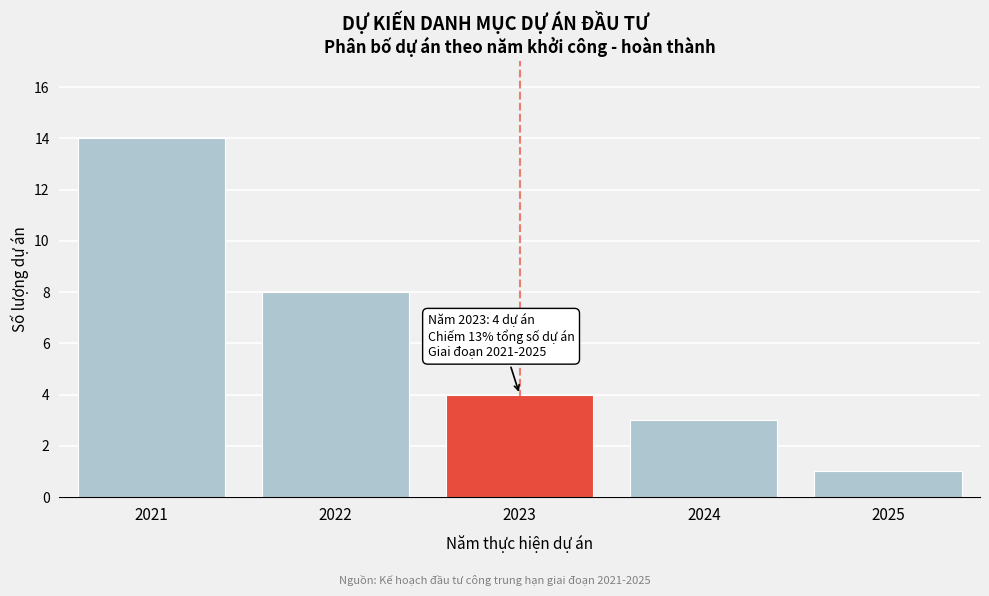

Reading right to left, transcribe all the data shown in this chart.

2025=1	2024=3	2023=4	2022=8	2021=14